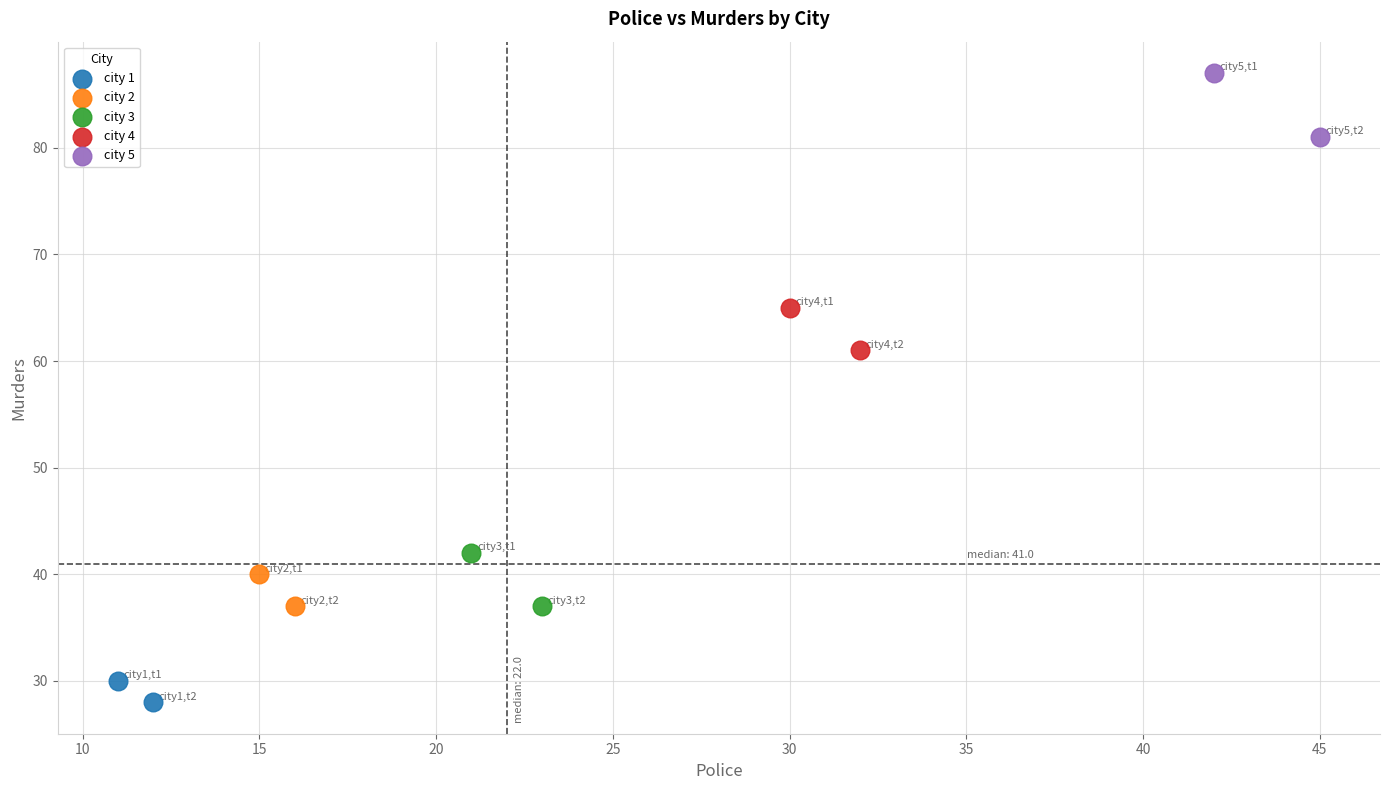

What are all the series names shown in the legend?

city 1, city 2, city 3, city 4, city 5